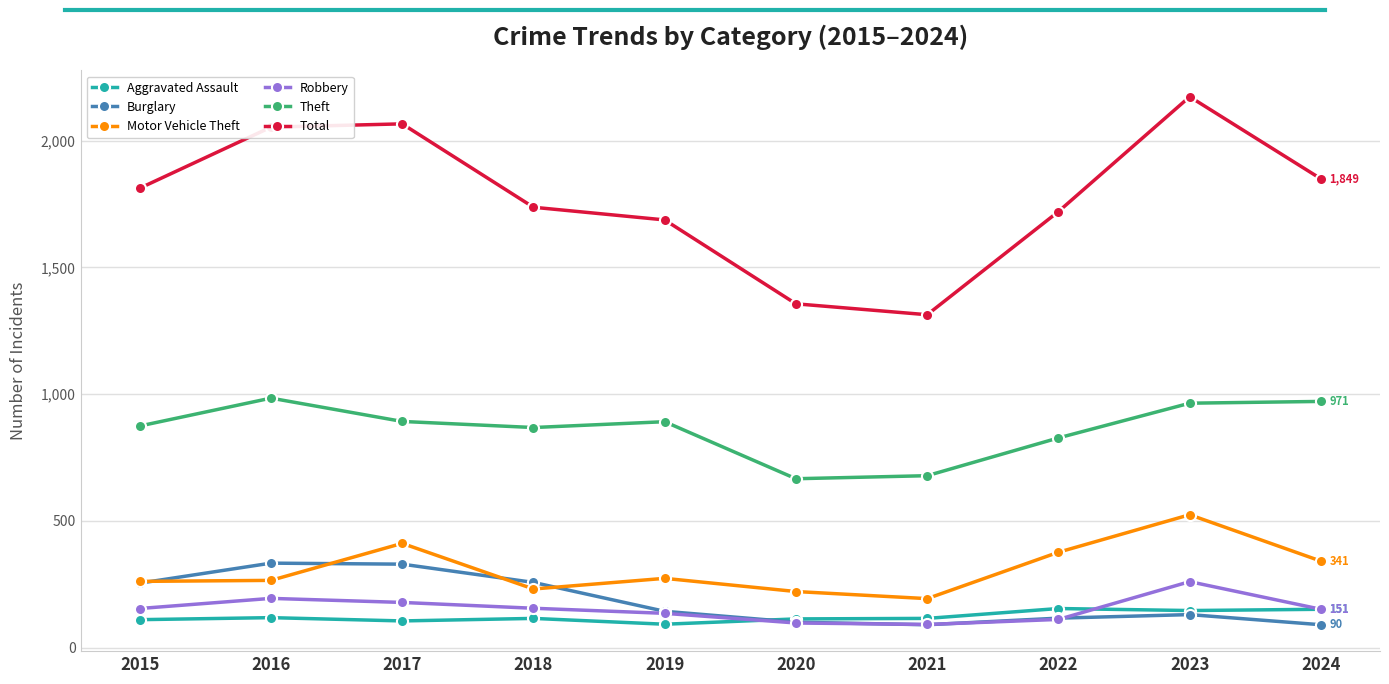

True or false: Total has a value of 2565 at 2015.

False